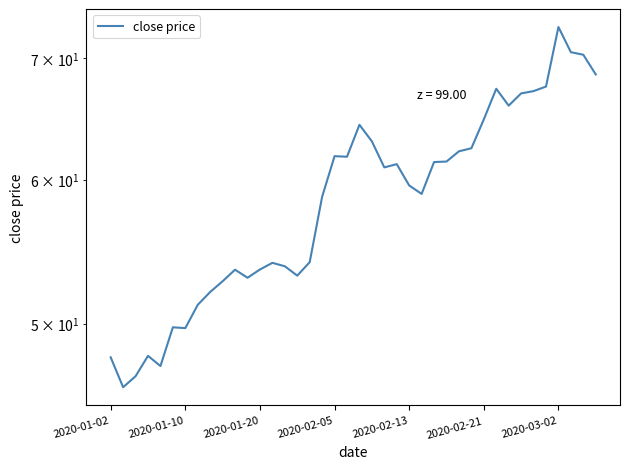

Read the value at 2020-01-02.

47.9